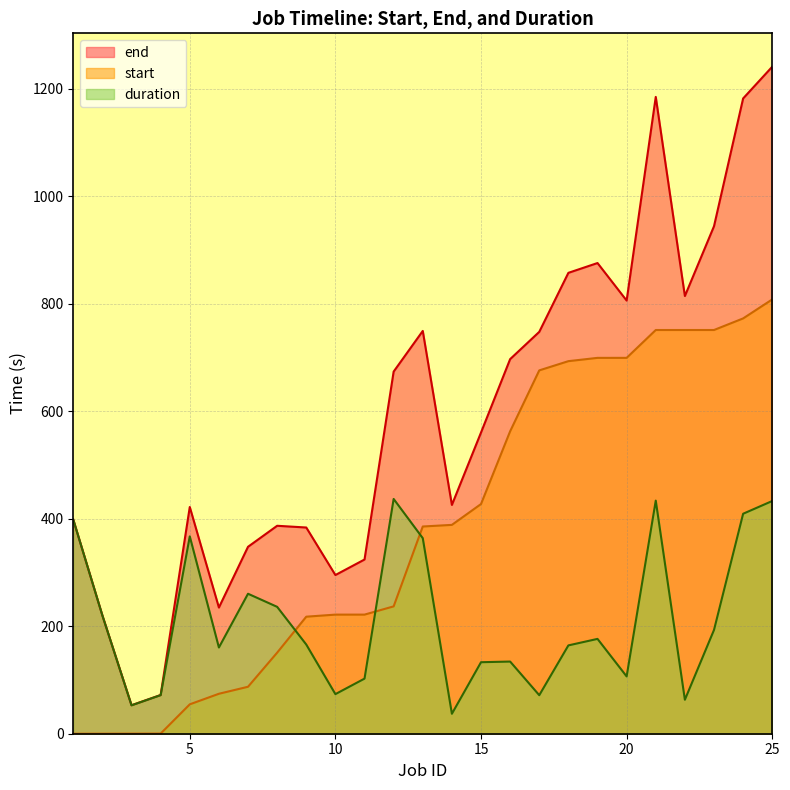

What is the difference between the maximum and minimum values in the duration series?

399.7